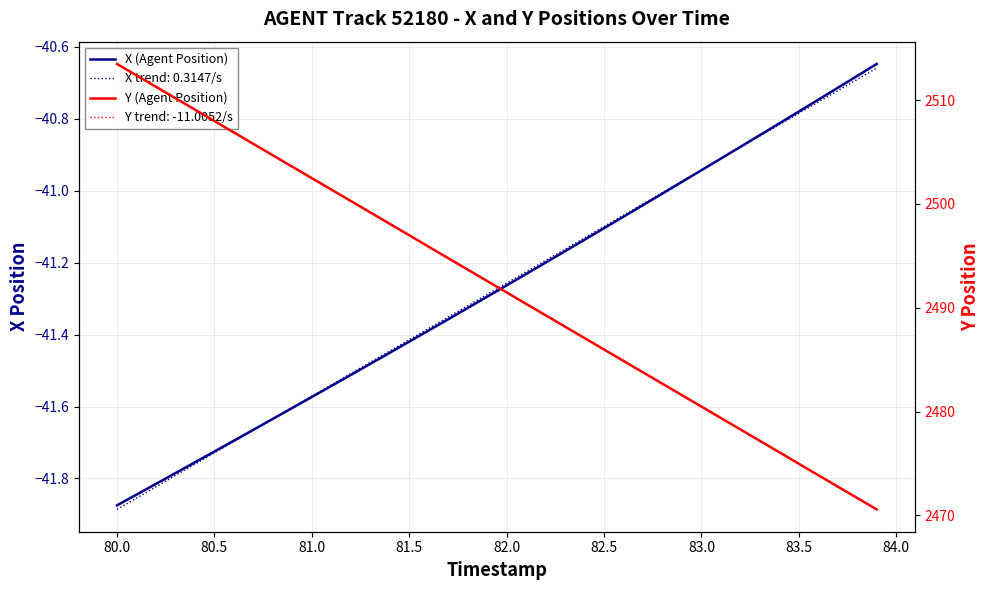

What is the difference between the second highest and minimum values in the X (Agent Position) series?

1.2